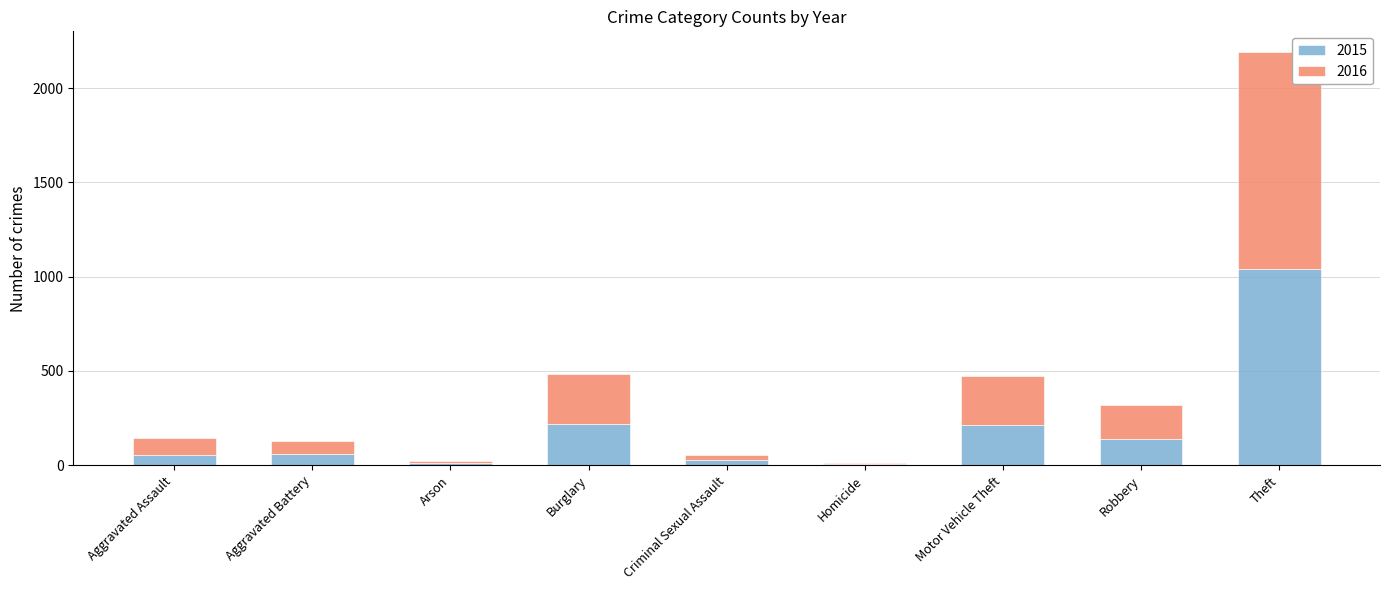

At which category is the sum across all series the highest?

Theft